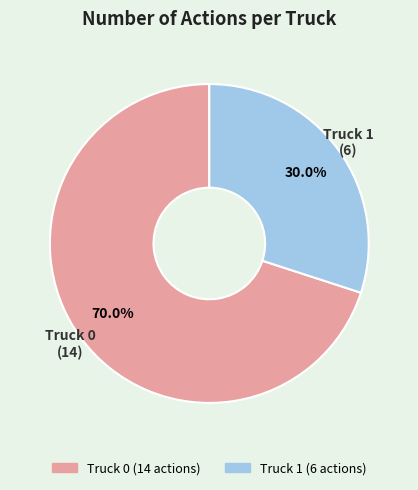

What is the ratio of the value at Truck 1 to the value at Truck 0?

0.4